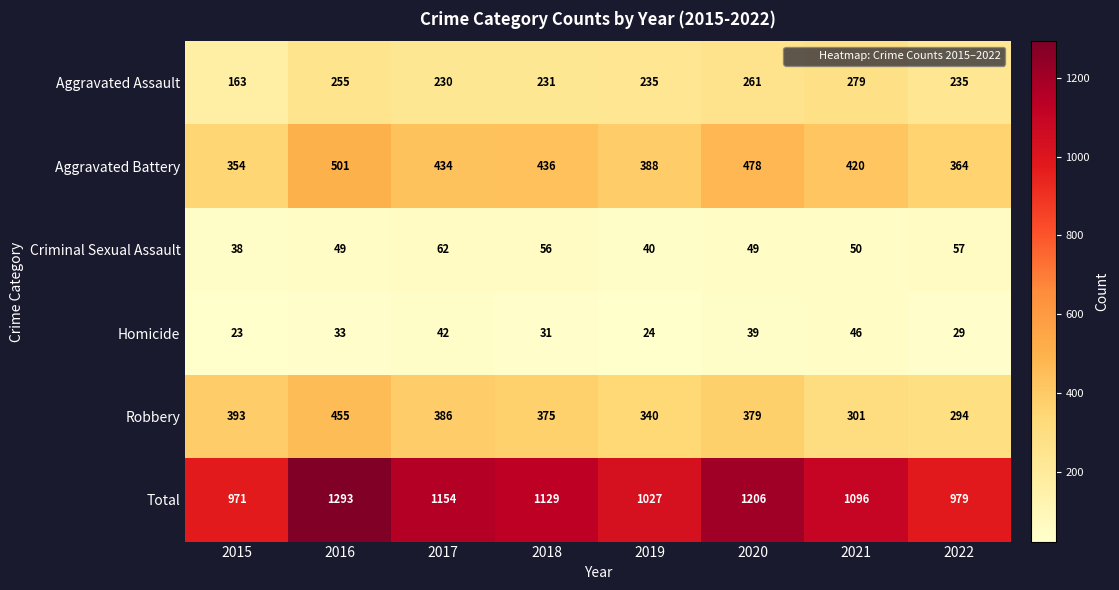

At which category is the sum across all series the highest?

2016